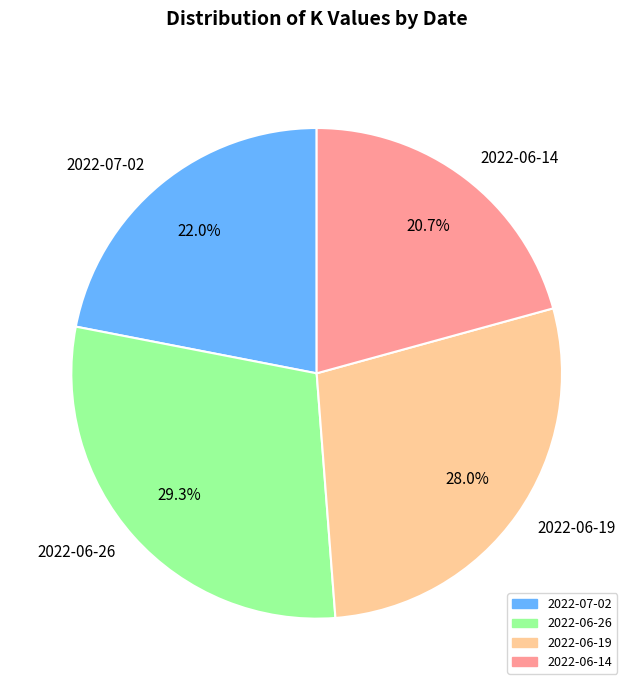

Is there a majority slice in this chart?

No